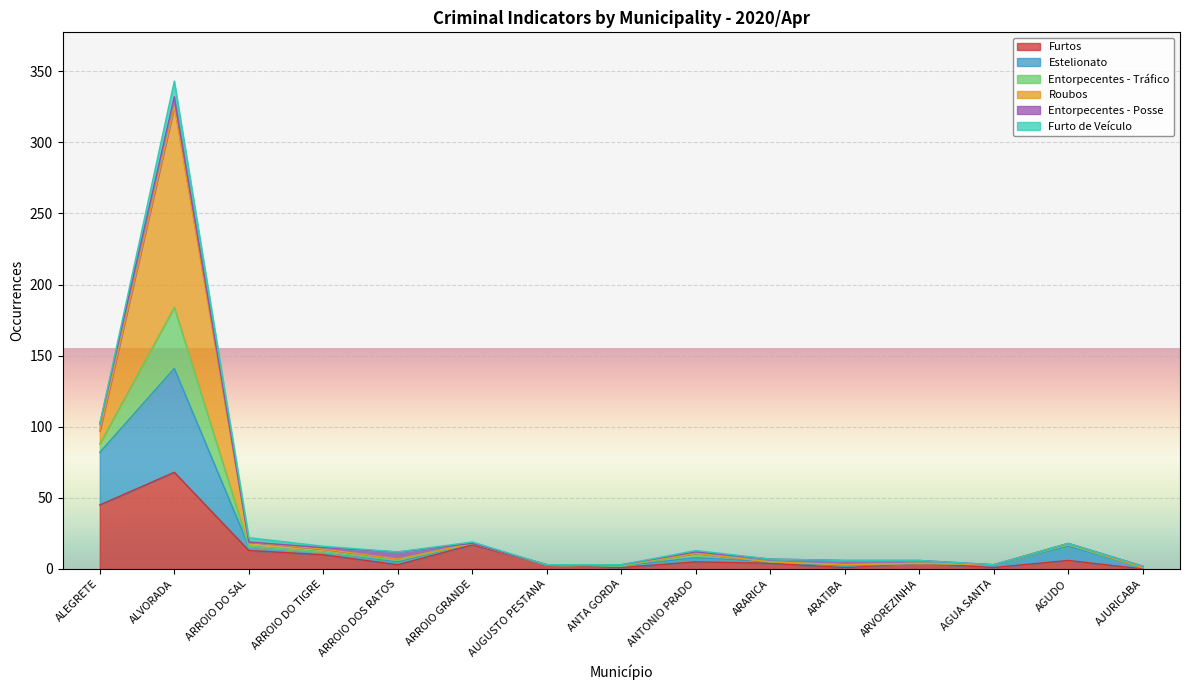

In Entorpecentes - Tráfico, how many points are higher than both neighbors (excluding endpoints)?

4